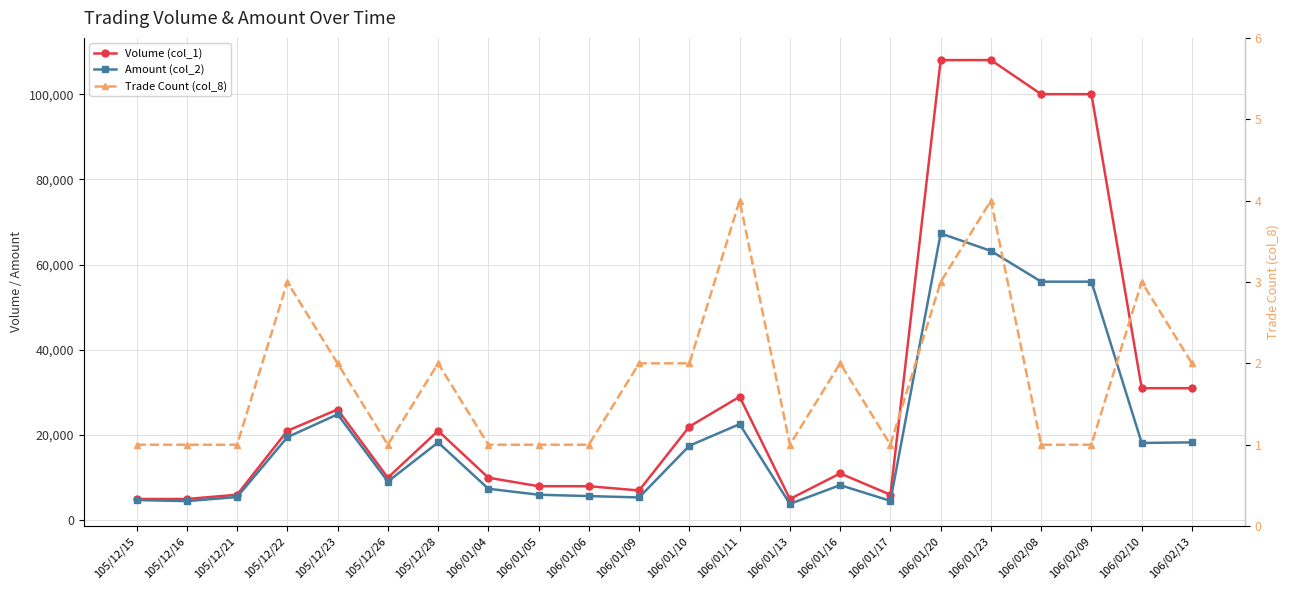

True or false: Amount (col_2) and Volume (col_1) intersect in this chart.

False